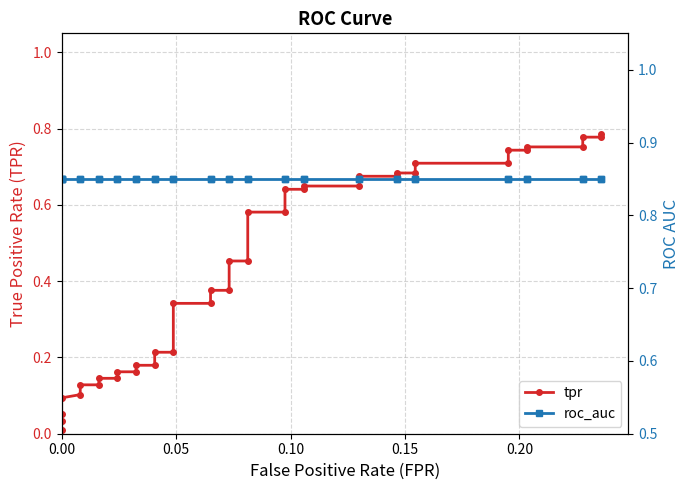

List the series in order of their peak value, lowest first.

tpr, roc_auc